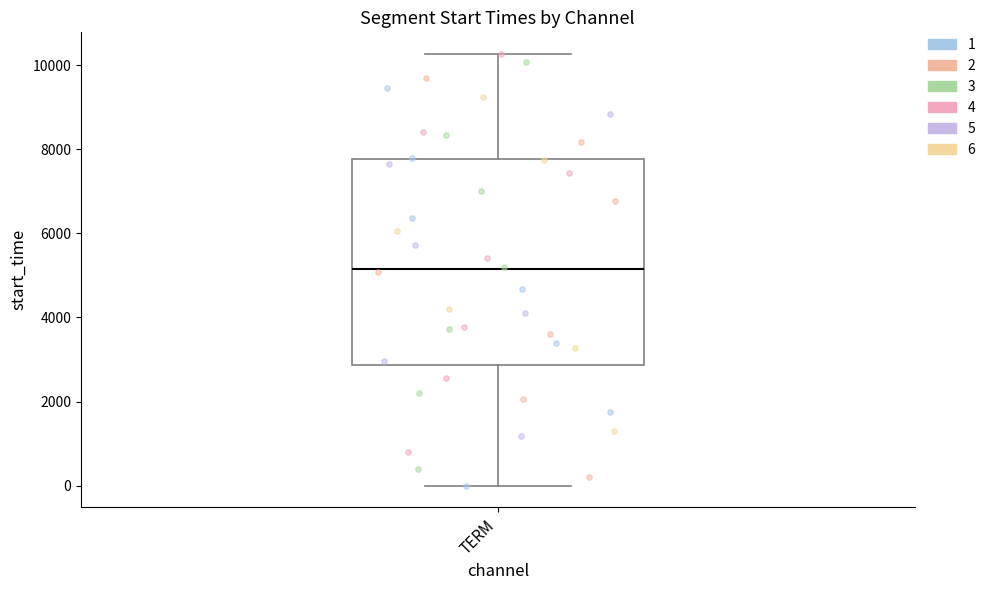

Where does the upper whisker of the box for TERM end on the y-axis? The values are not printed on the chart, so give them approximately, as read against the axis.

10200